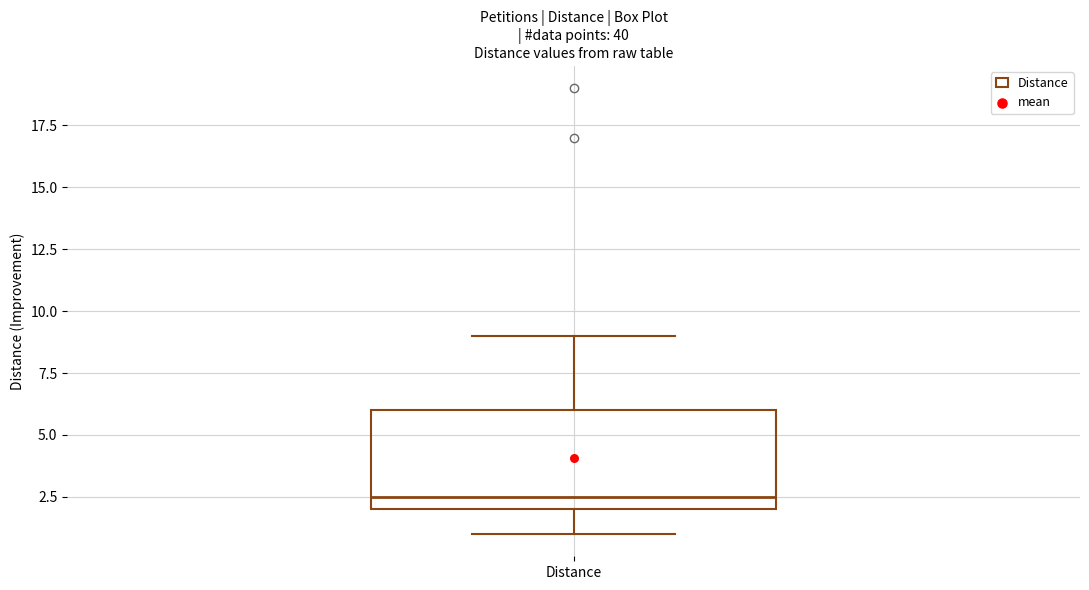

Transcribe this box plot: give where the median line is, the range the box spans, and where the two whiskers end, as read against the y-axis. The values are not printed on the chart, so give them approximately, as read against the axis.

median 2.5, box 2.0 to 6.0, whiskers 1.0 to 9.0